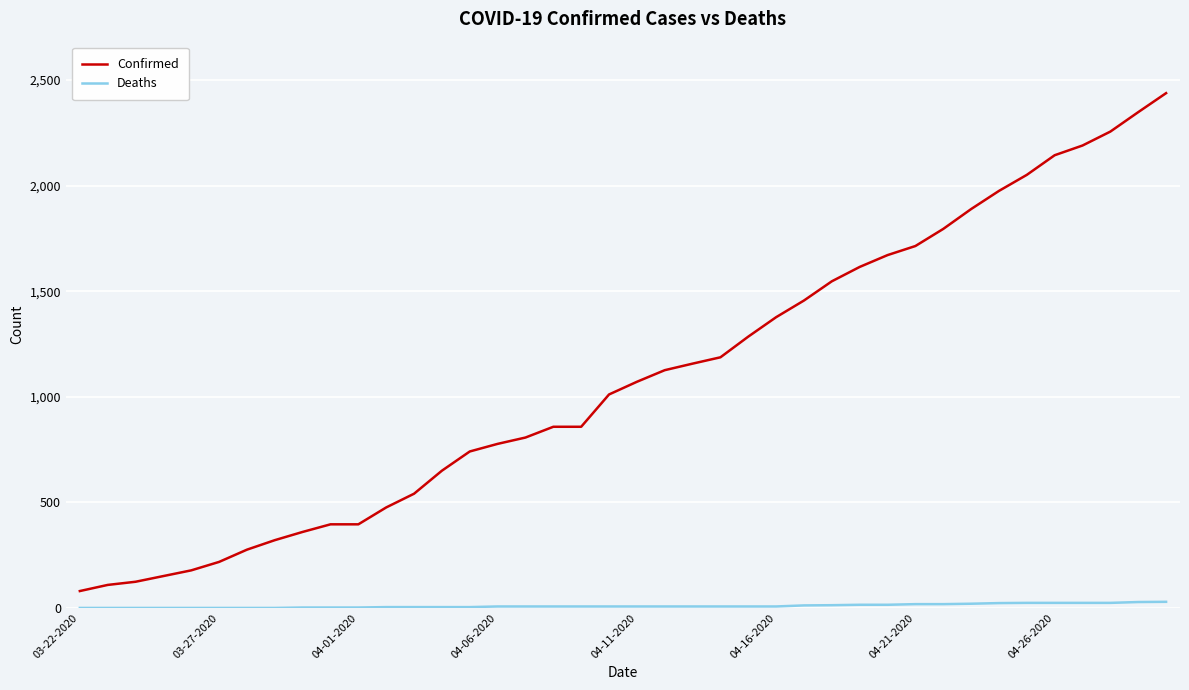

How many categories are shown in the chart?

40